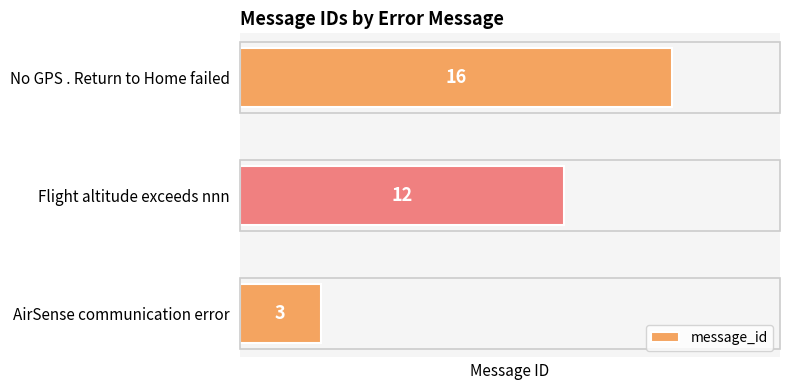

What is the approximate value at No GPS . Return to Home failed?

16